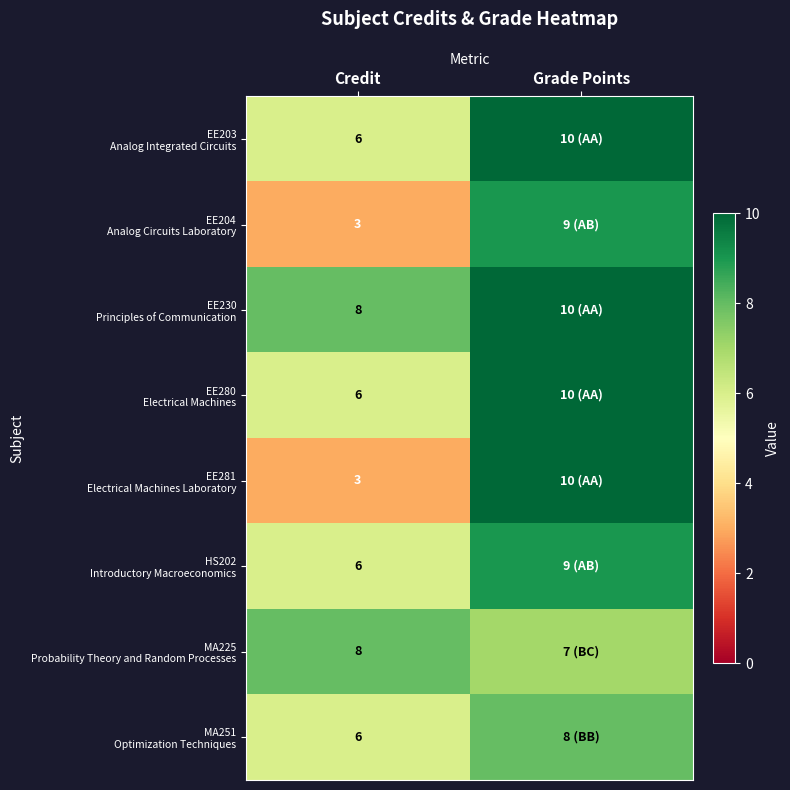

What is the difference between the highest and lowest values at Credit?

5